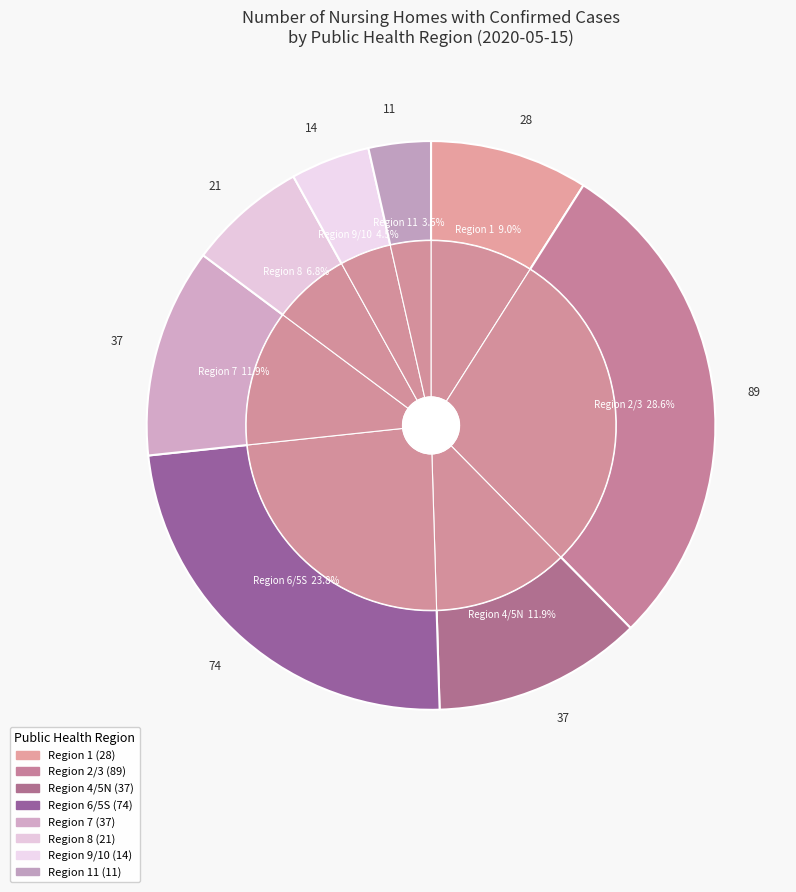

How many slices are in this pie chart?

8